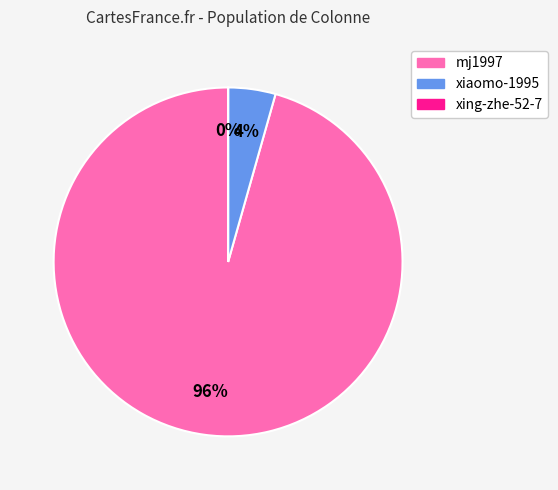

Is the sum of xiaomo-1995 and mj1997 greater than half?

Yes